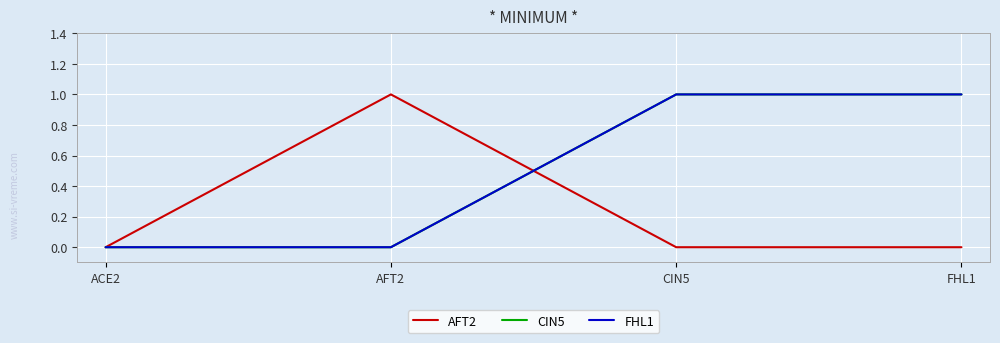

Reading left to right, extract all data points from this chart.

AFT2: 0	1	0	0
CIN5: 0	0	1	1
FHL1: 0	0	1	1